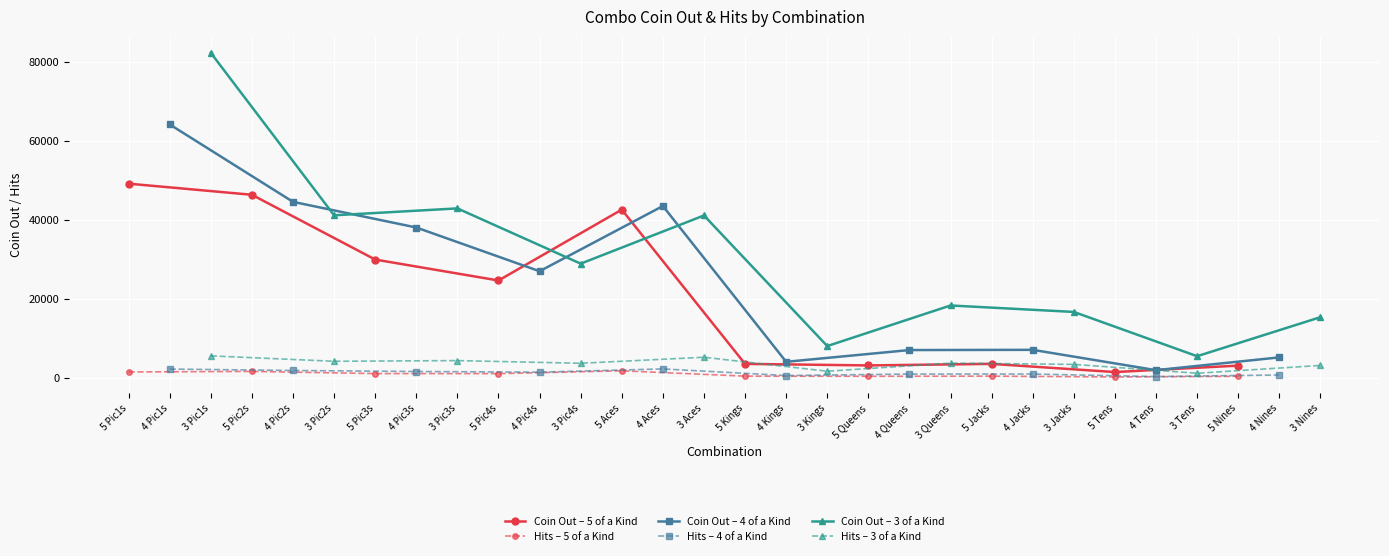

True or false: Hits – 5 of a Kind and Coin Out – 5 of a Kind cross at least once.

False